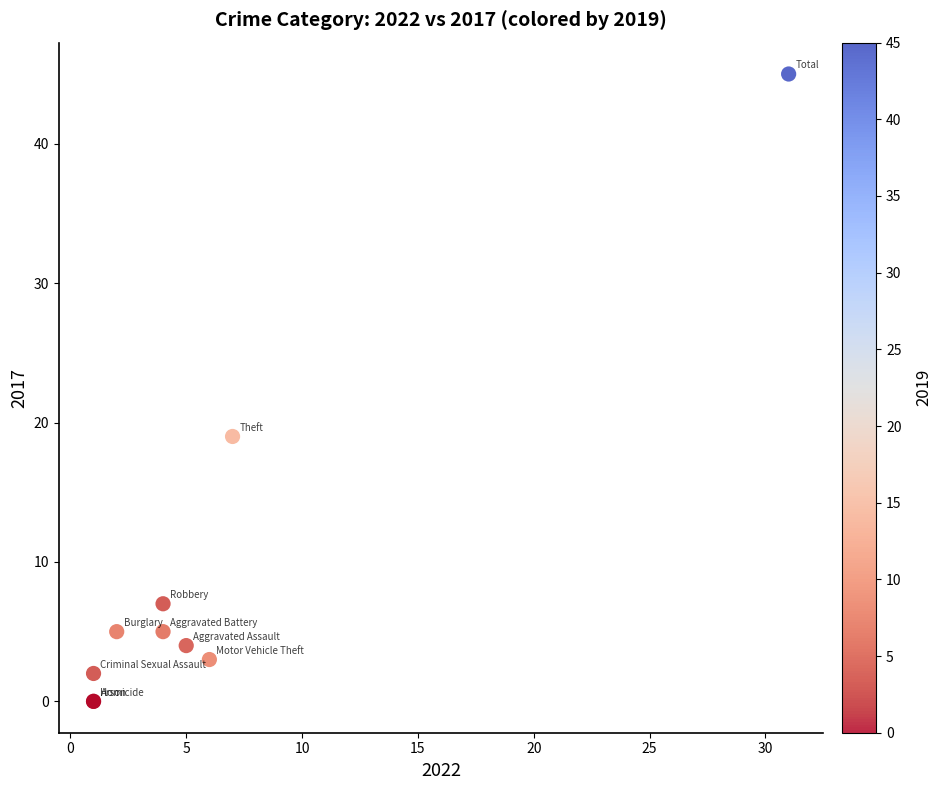

What Y value in the scatter plot is closest to 22?

19